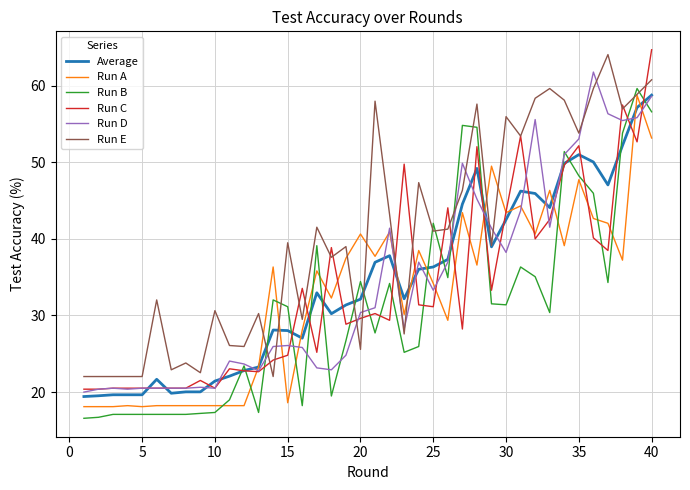

What is the maximum value shown in the chart?

64.7